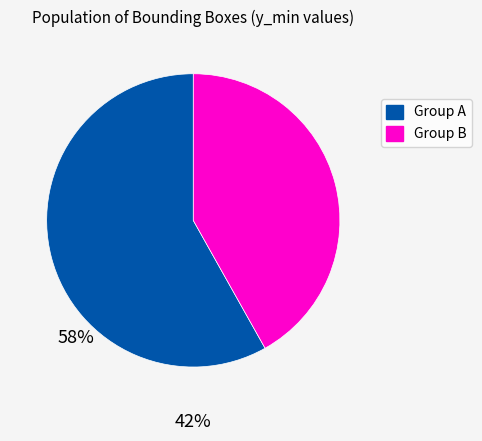

Is there a majority slice in this chart?

Yes